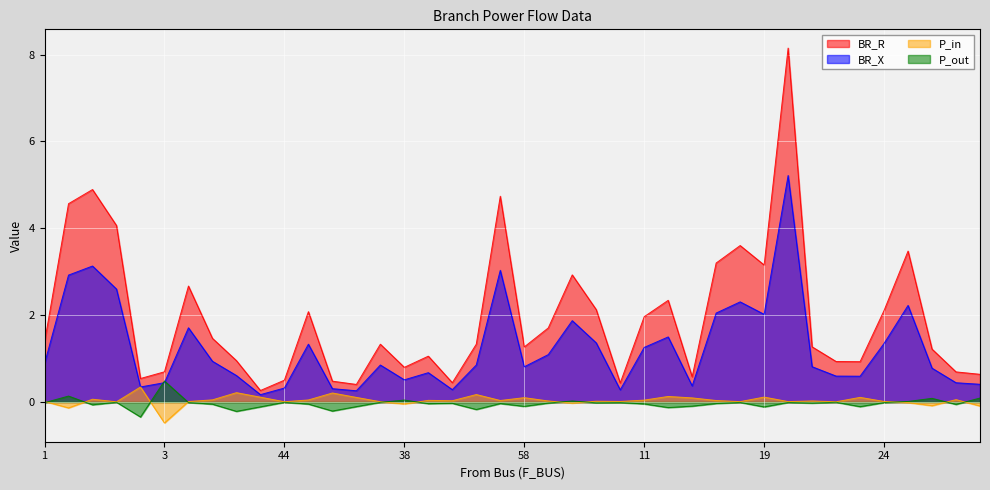

Which series has the largest total across all categories?

BR_R